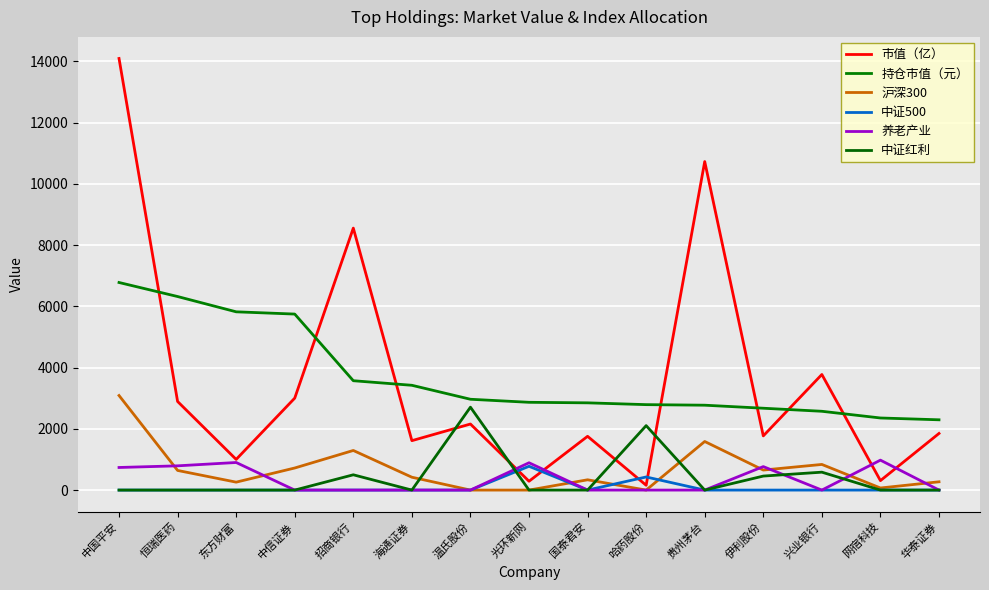

Count the number of data series in this chart.

6